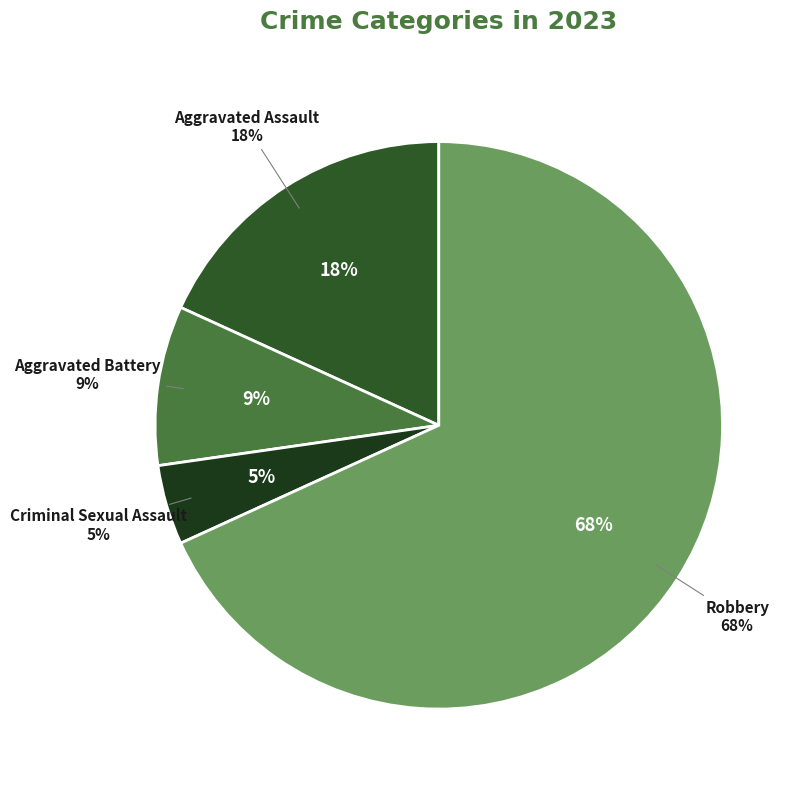

To the nearest percent, what percentage of the pie is Robbery?

68%